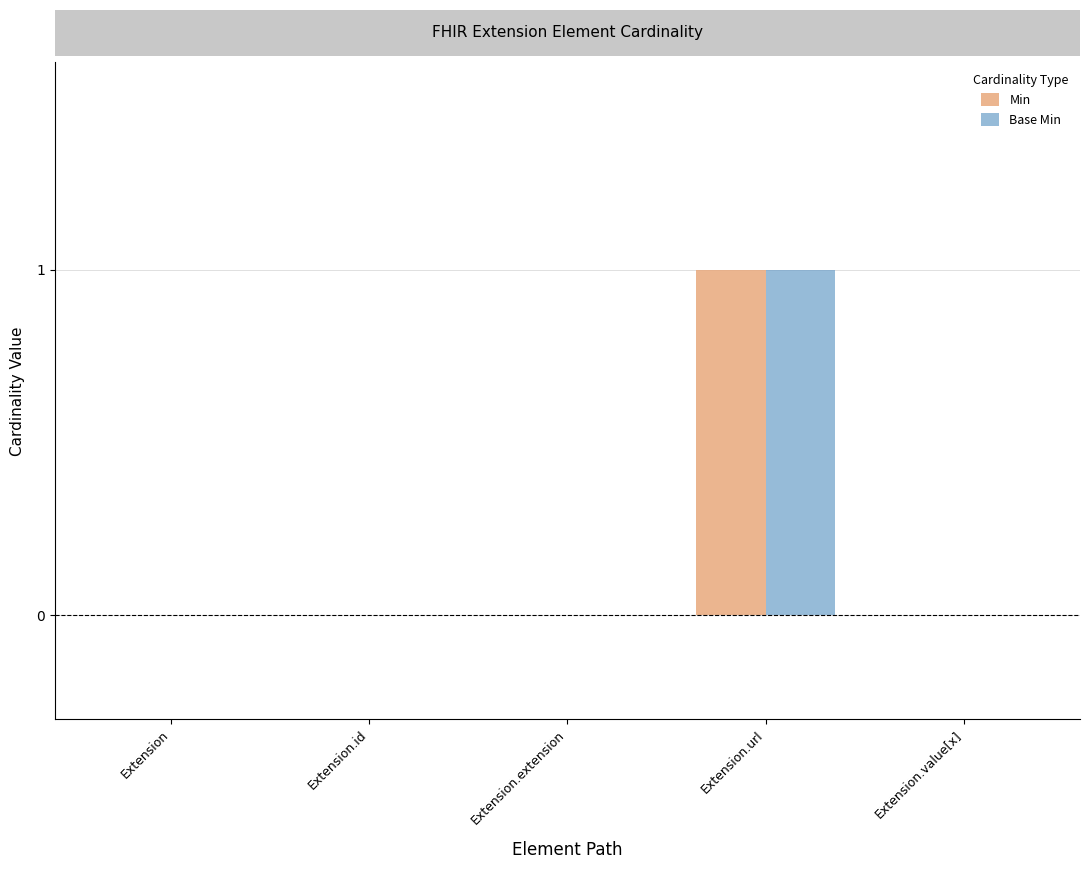

The Min series shows 0 at Extension. True or false?

True